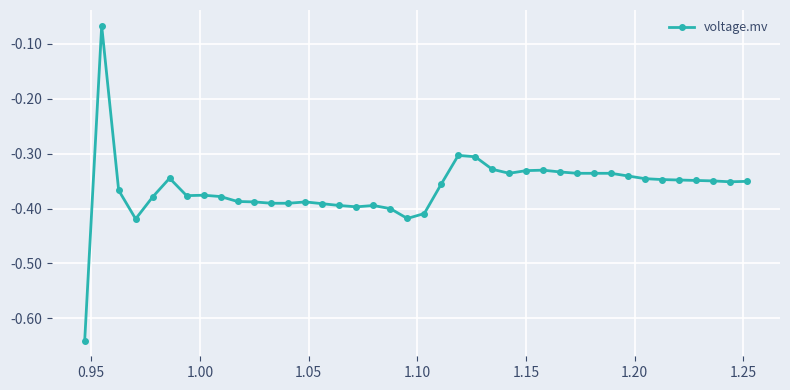

True or false: there are more than 0 points higher than both neighbors.

True